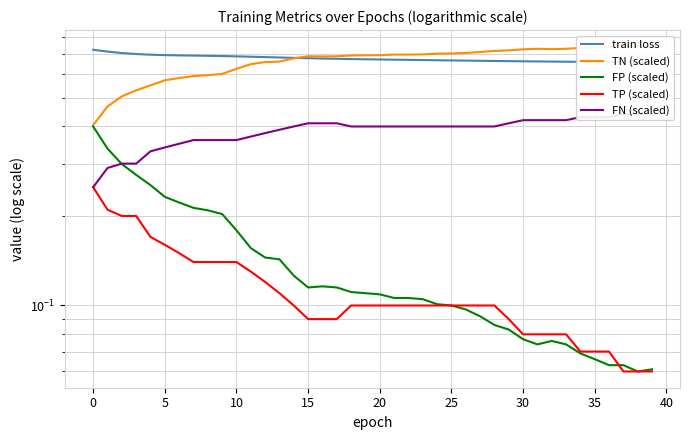

Rank the series by their maximum value, from lowest to highest.

TP (scaled), FP (scaled), FN (scaled), train loss, TN (scaled)